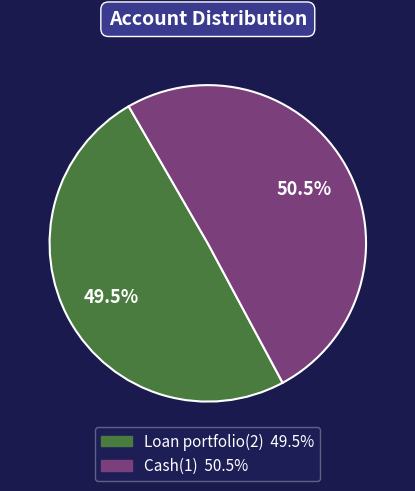

How many segments does this pie chart have?

2